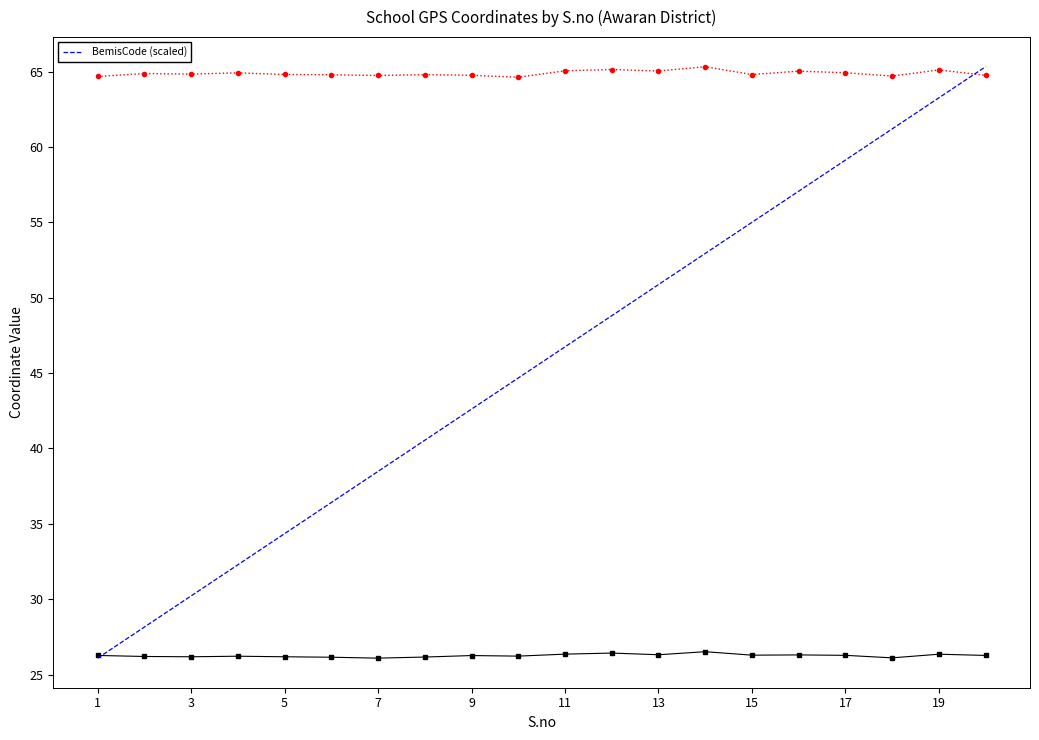

True or false: BemisCode (scaled) has a value of 45.4 at 1.

False